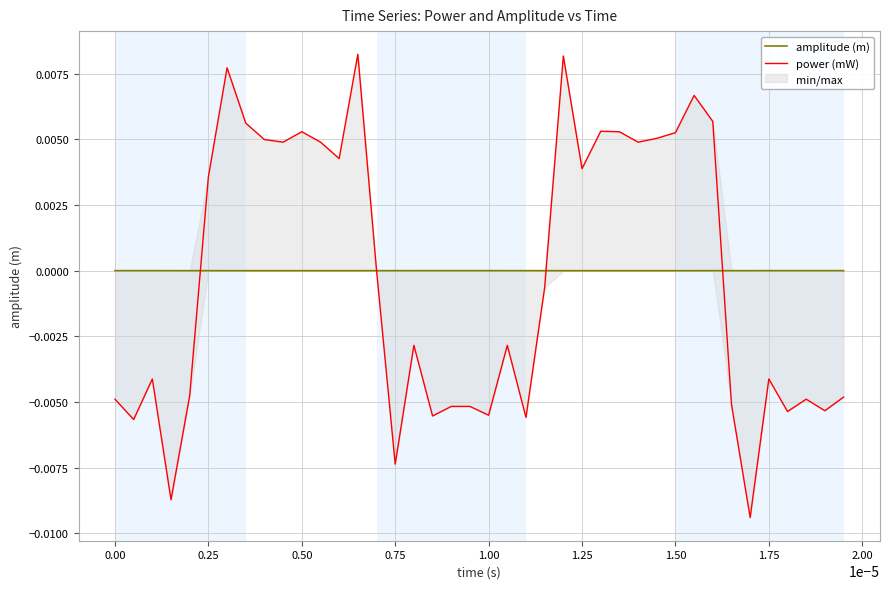

How many times do power (mW) and amplitude (m) cross each other?

4